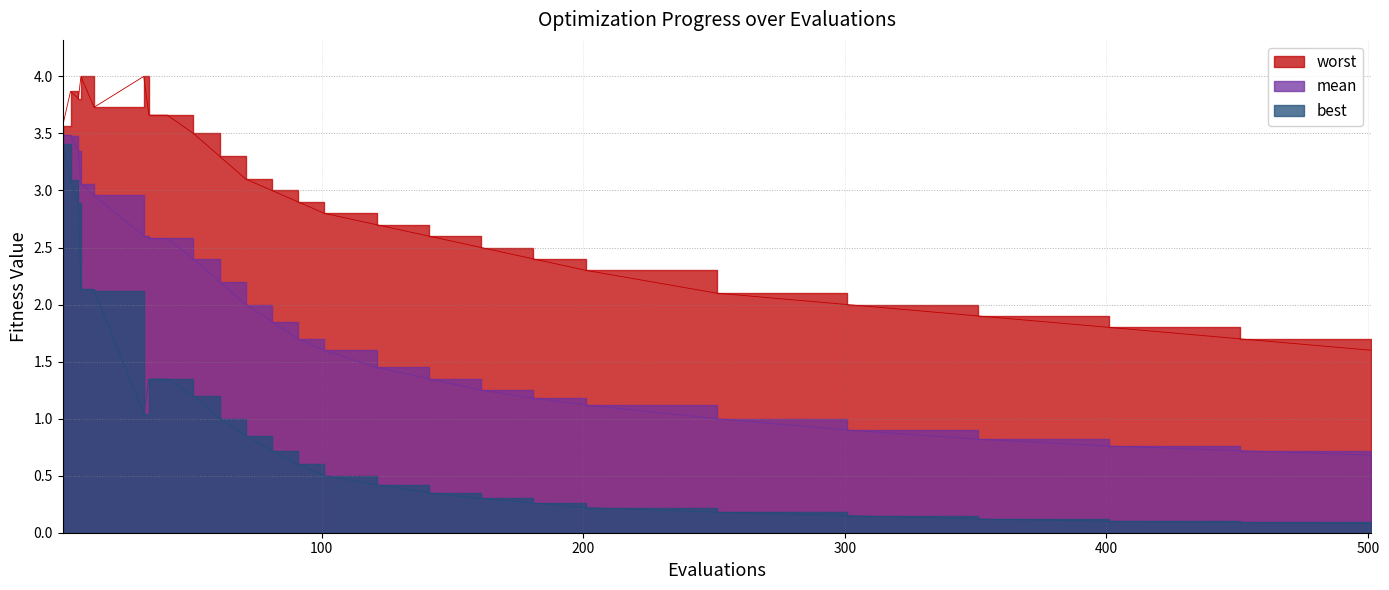

Which series has the widest spread of values?

best